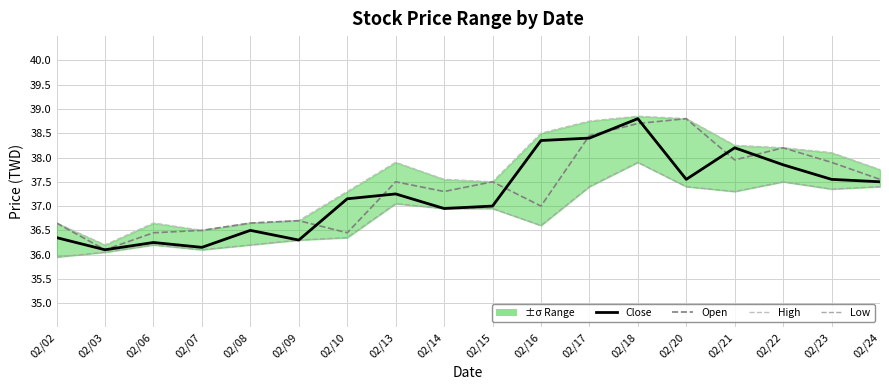

What is the value of the Close point at the 8th from the left?

37.2